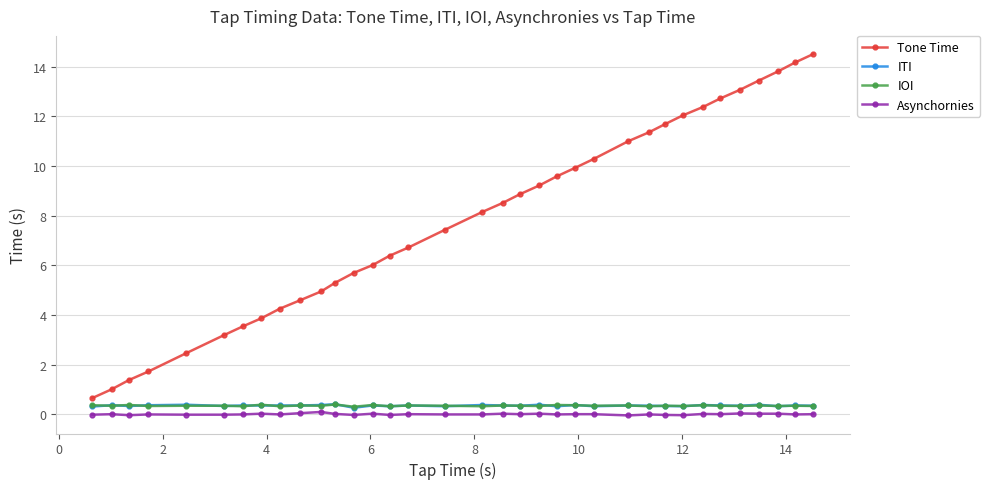

Which series has the largest total across all categories?

Tone Time